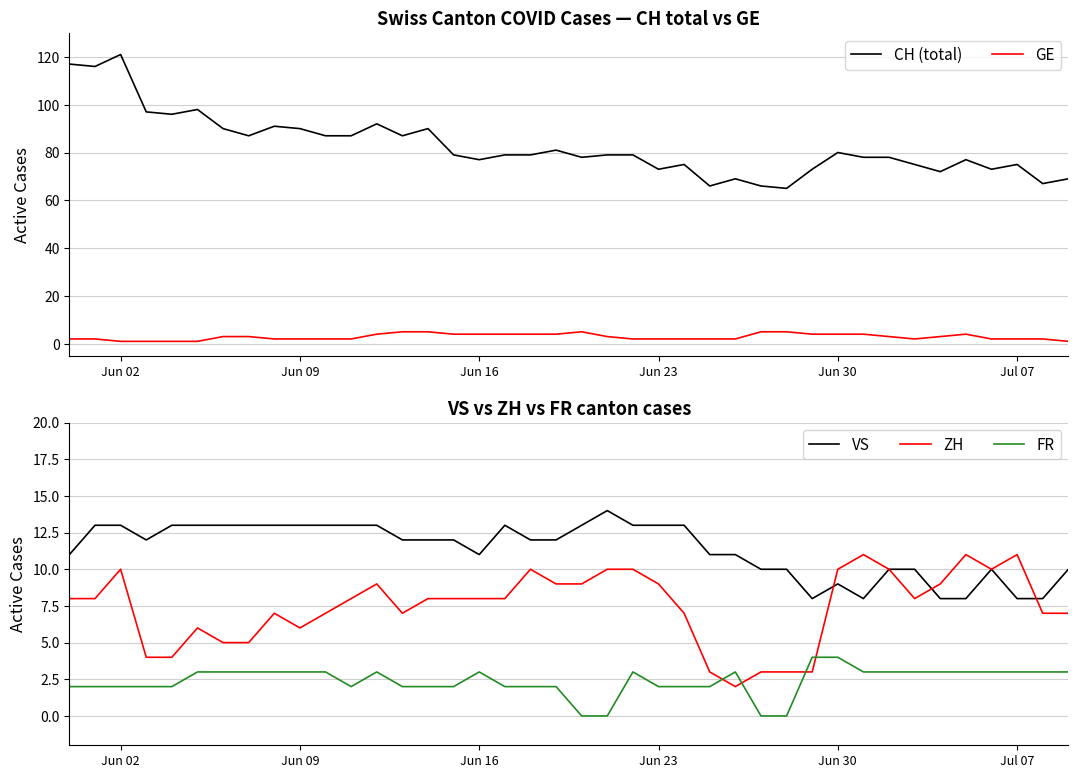

How many values in the GE series exceed 3?

15